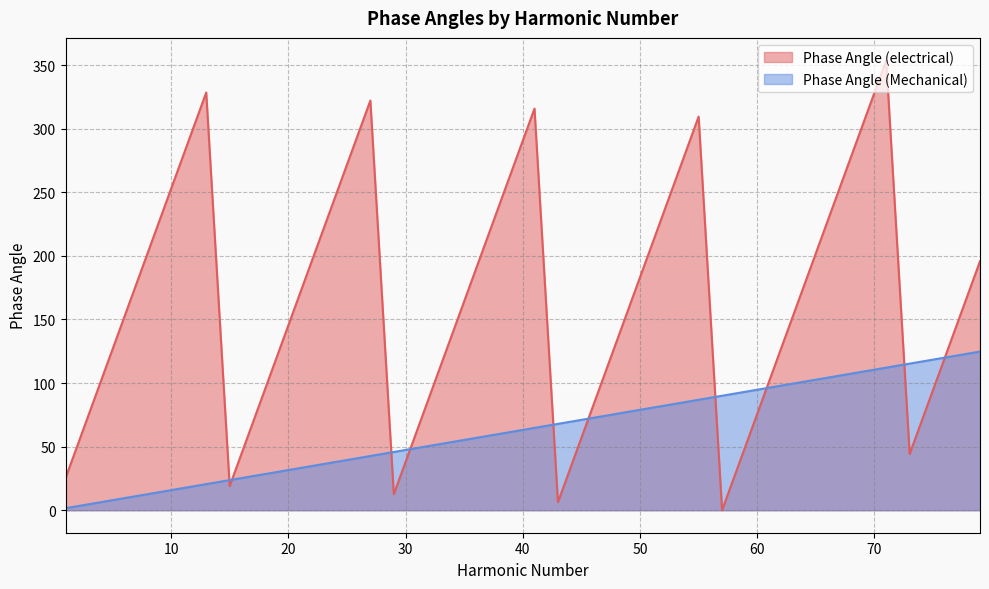

Is it true that Phase Angle (electrical) equals 202.1 at 65?

True